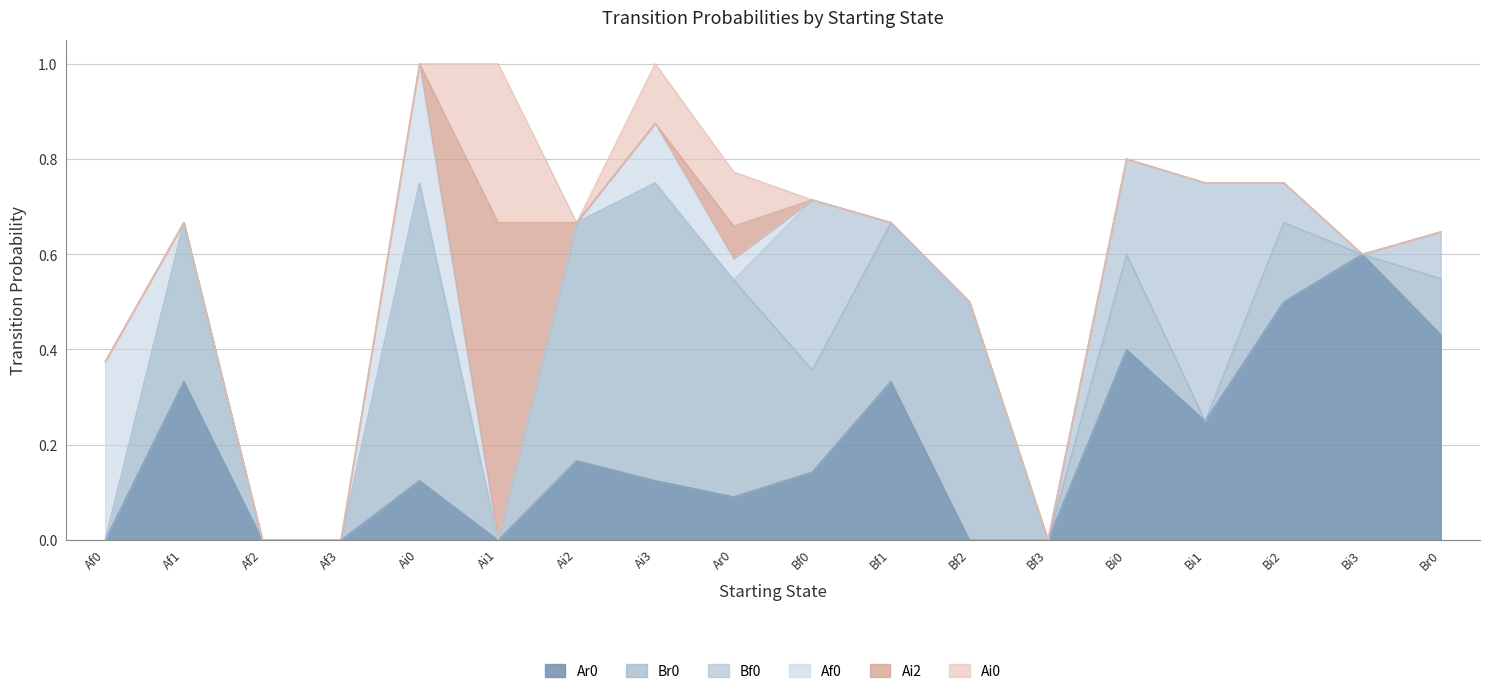

Is it true that Ai0 equals 0.0 at Ai2?

True